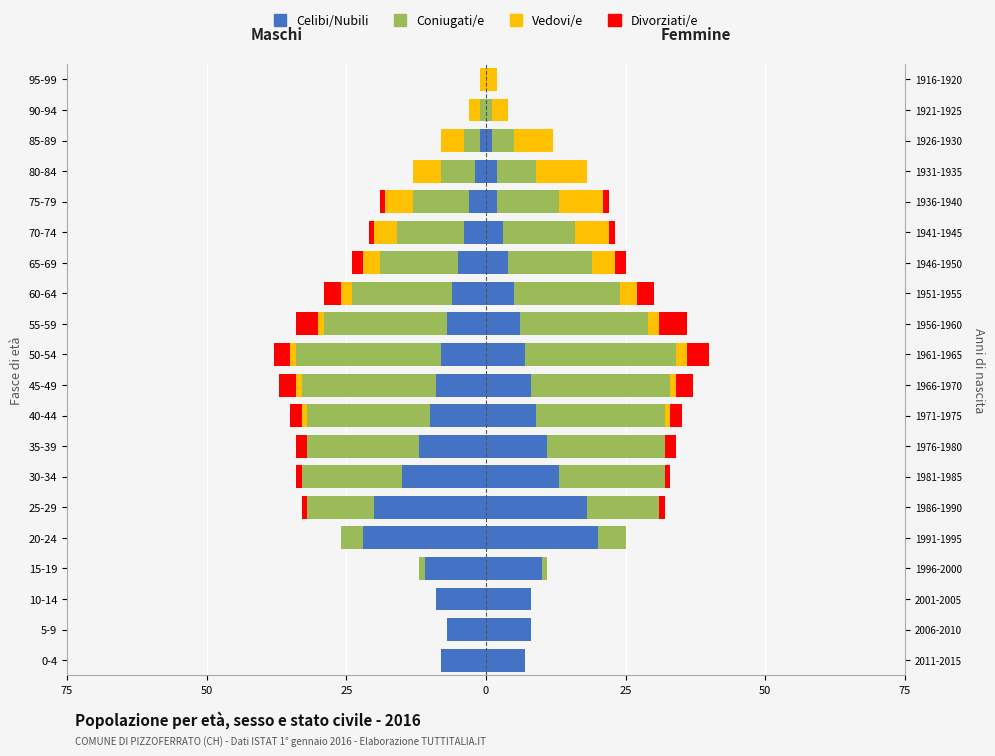

How many values in the Vedovi/e series are below -1?

7